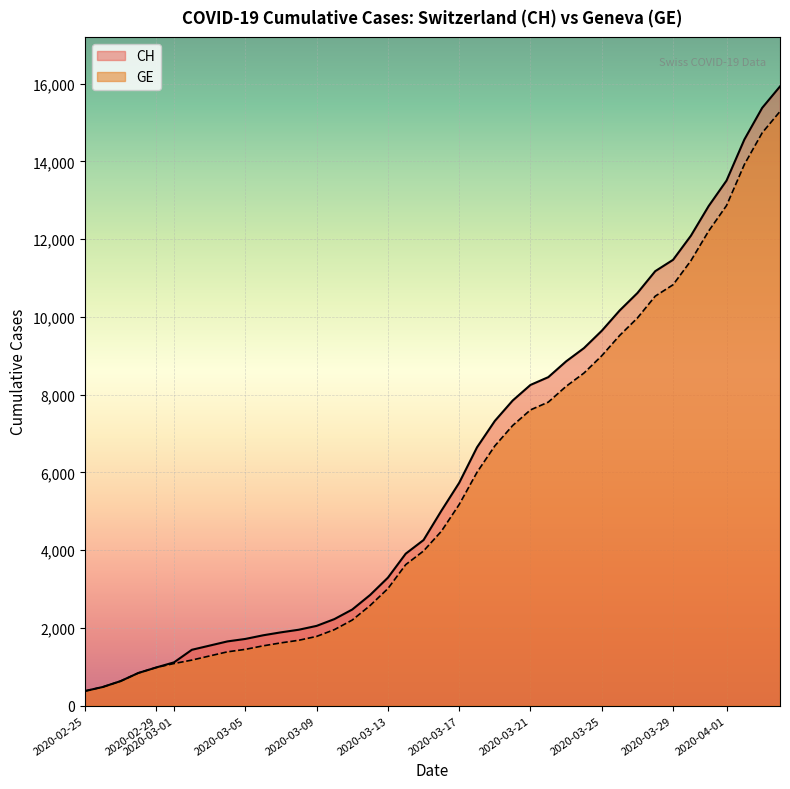

Reading left to right, extract all data points from this chart.

CH: 375	479	630	840	981	1113	1436	1544	1652	1715	1809	1885	1952	2051	2226	2472	2845	3291	3908	4259	5012	5731	6644	7323	7847	8249	8449	8855	9196	9642	10162	10613	11175	11467	12086	12852	13505	14561	15375	15926
GE: 375	479	630	840	981	1083	1171	1278	1384	1447	1538	1614	1681	1780	1955	2201	2574	3010	3627	3978	4485	5174	6002	6681	7205	7607	7807	8213	8554	9000	9520	9971	10533	10825	11444	12210	12863	13919	14733	15284